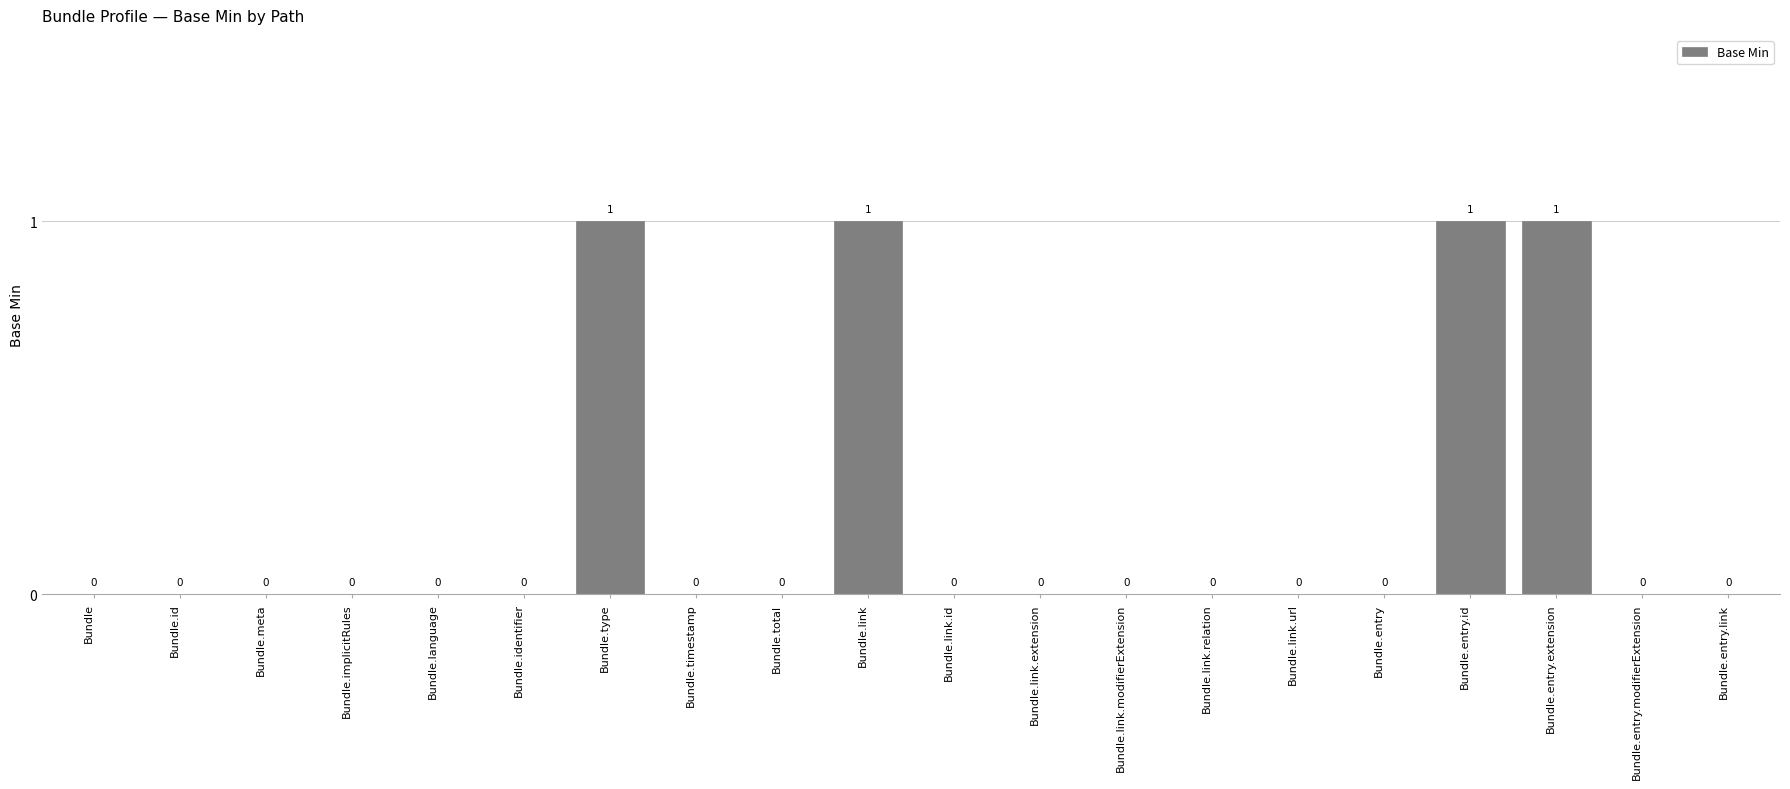

Which has a higher value, Bundle.id or Bundle.link?

Bundle.link